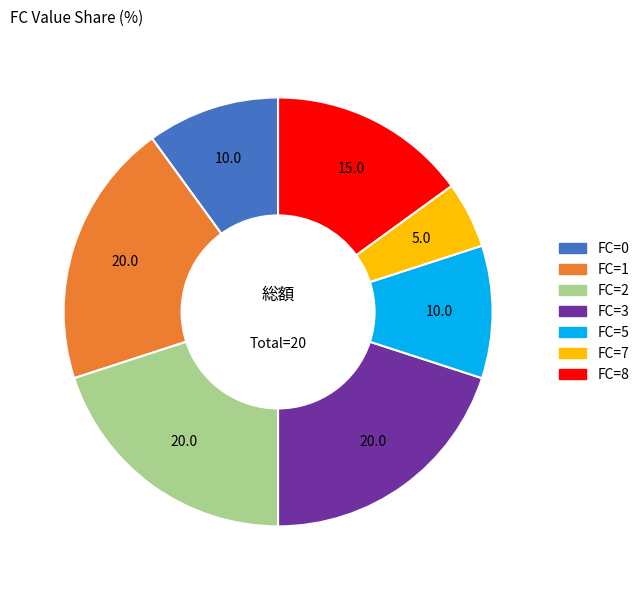

Is the sum of FC=8 and FC=2 greater than half?

No